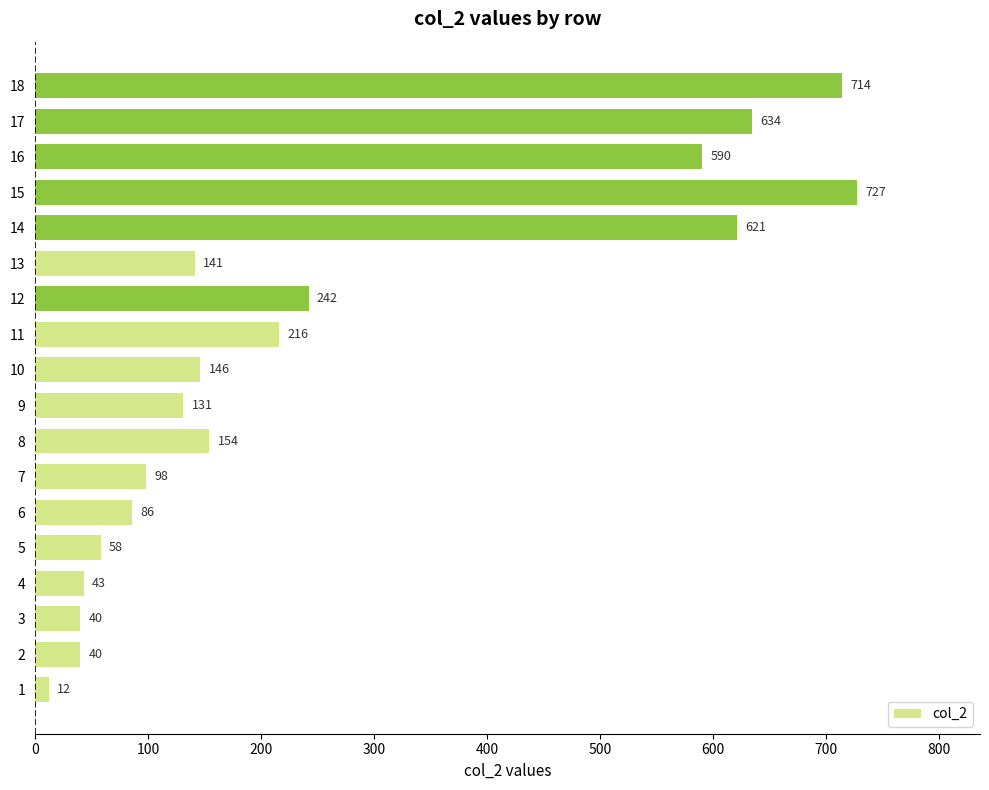

True or false: the data shows 139 at 11.

False